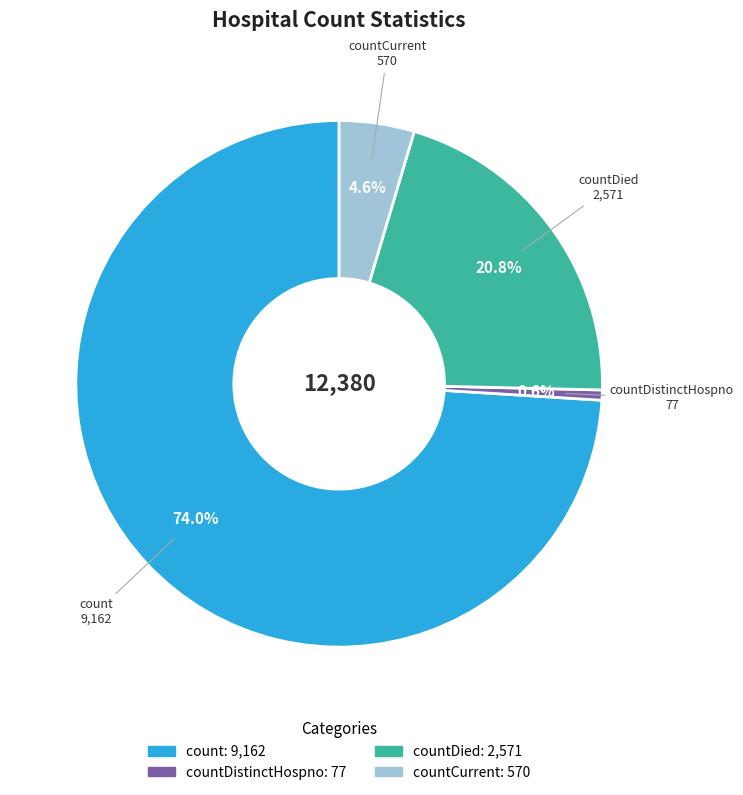

Is there a majority slice in this chart?

Yes